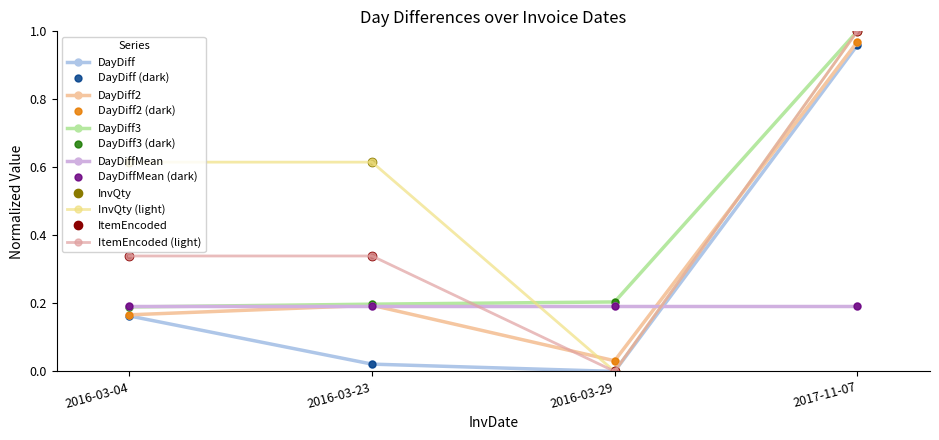

Does the chart have visible grid lines?

No